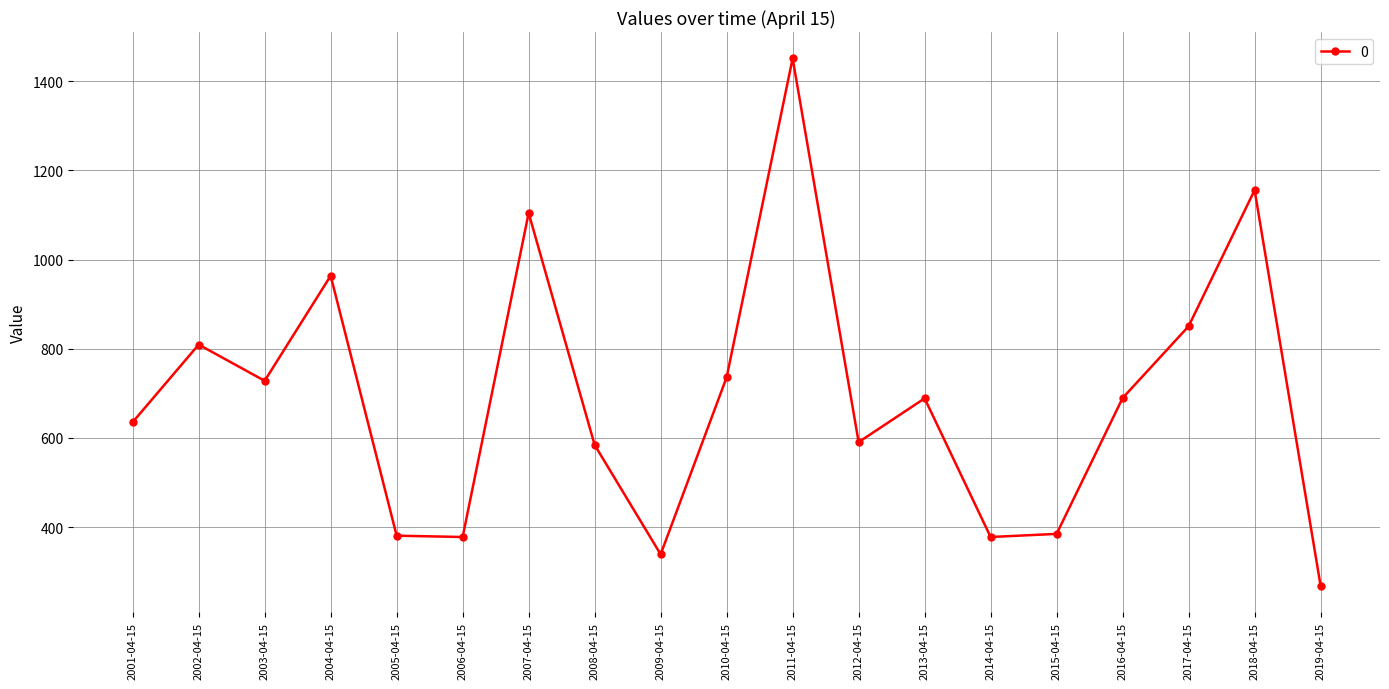

Does the chart display data point markers on the line(s)?

Yes